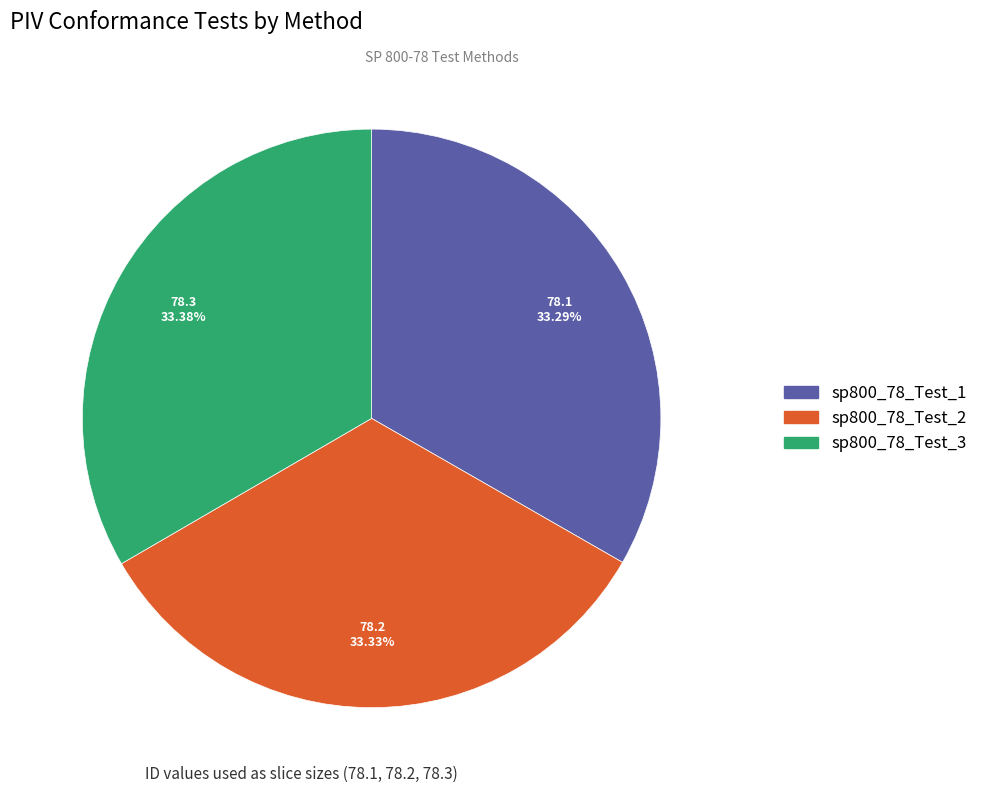

Count the number of slices in the pie.

3